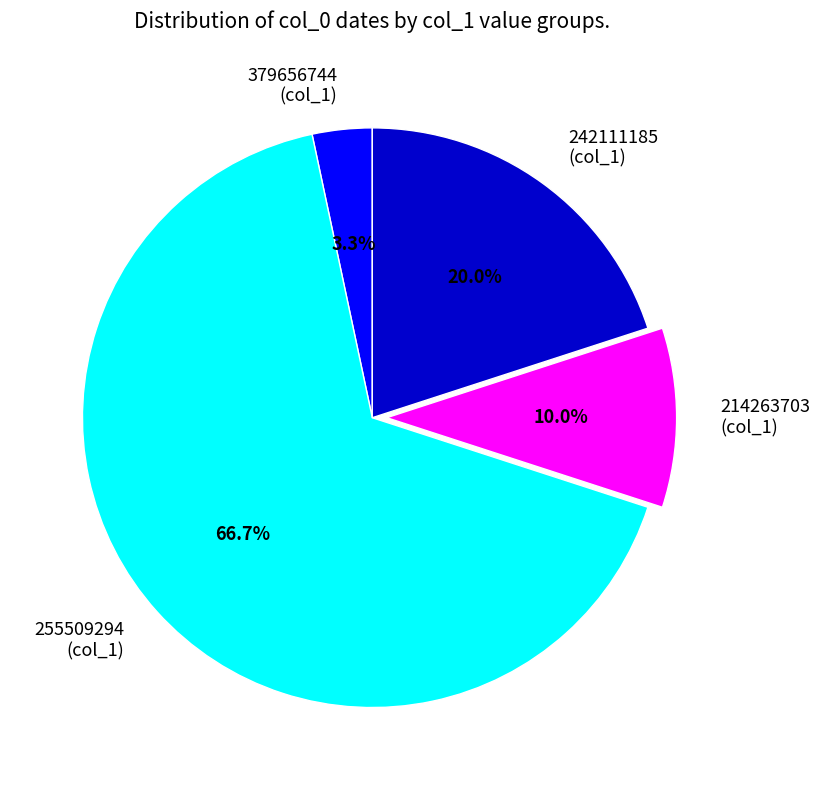

Between 242111185 (col_1) and 214263703 (col_1), which is larger?

242111185 (col_1)